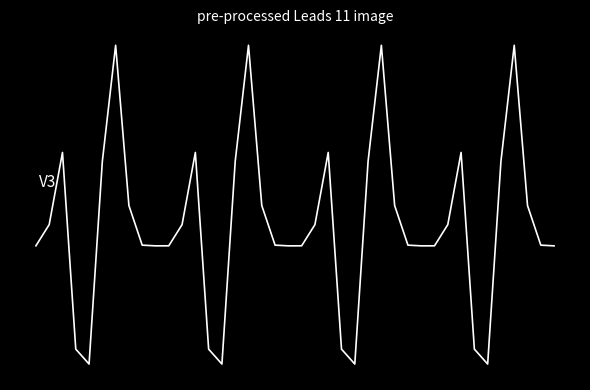

What is the maximum value shown in the chart?

0.2